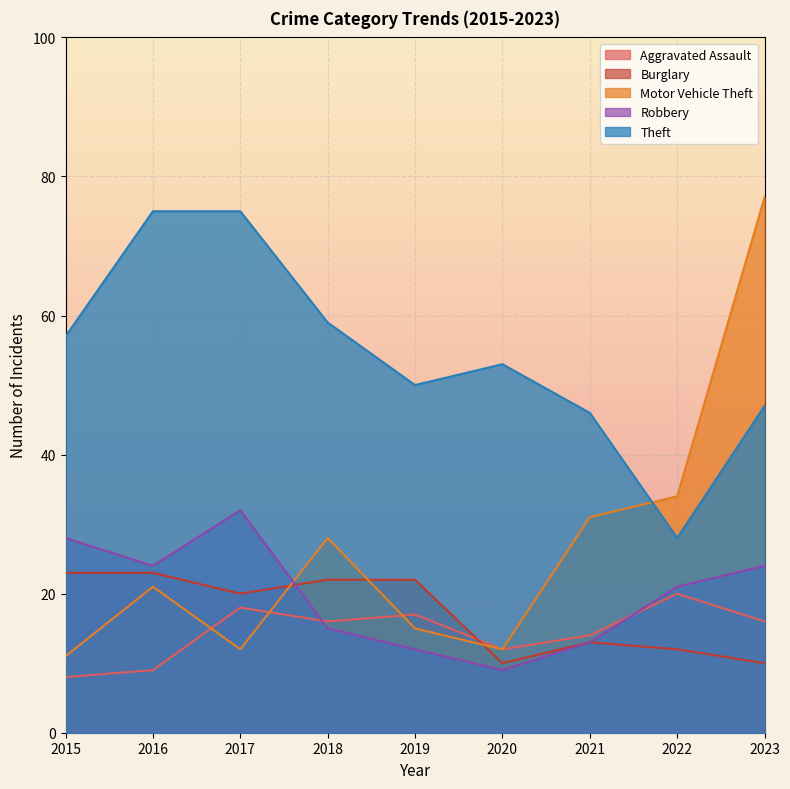

Where do Robbery and Burglary first cross each other?

2017 and 2018